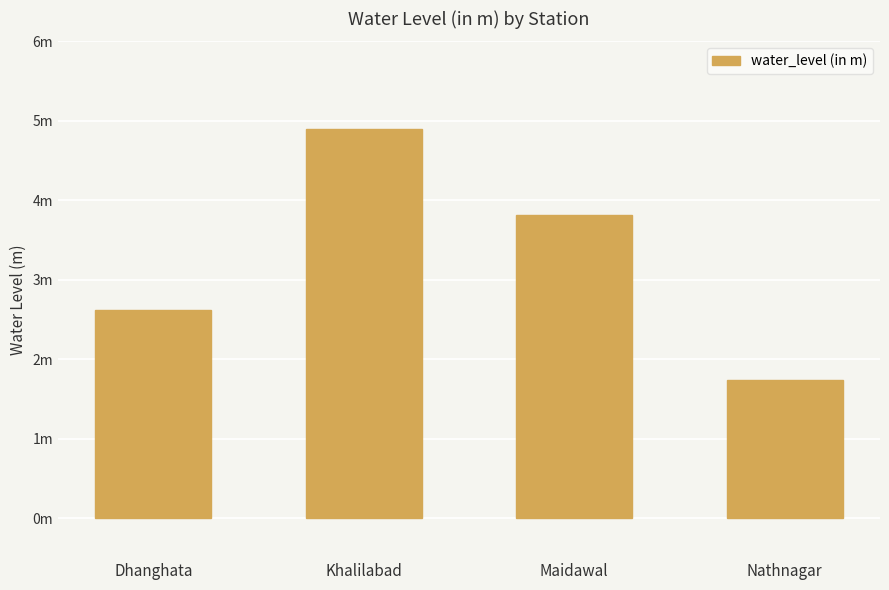

What is the greatest value displayed?

4.9